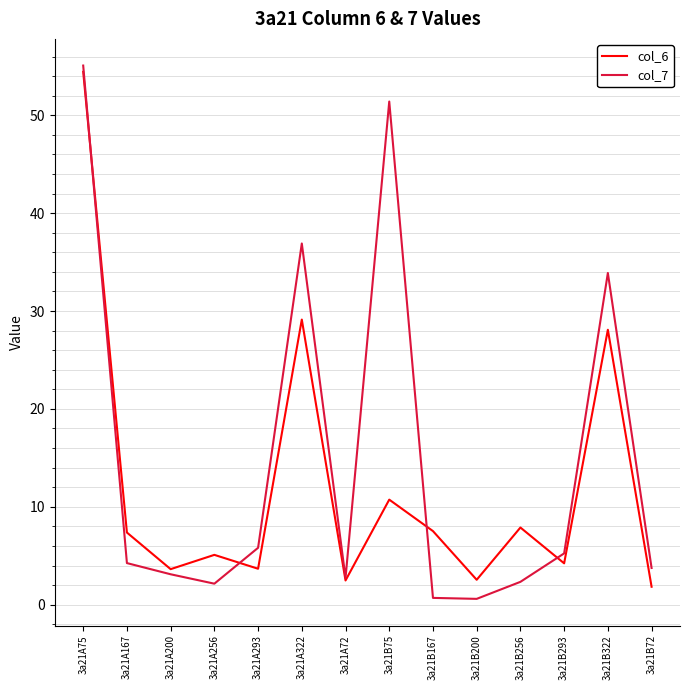

What is the average value of the col_7 series?

14.9